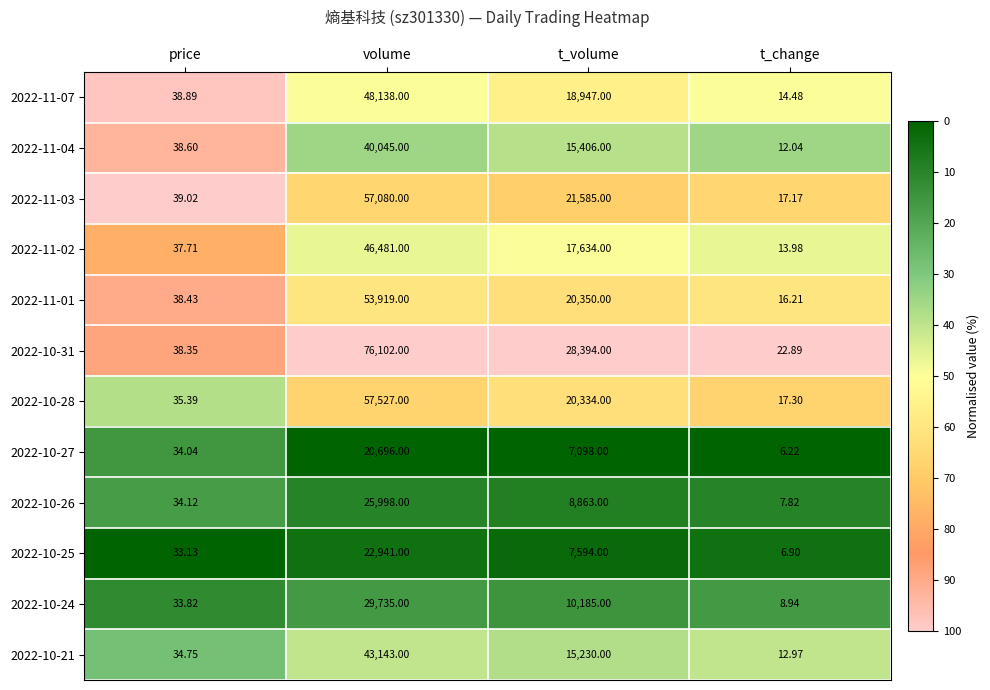

Which series has the widest spread of values?

2022-10-31